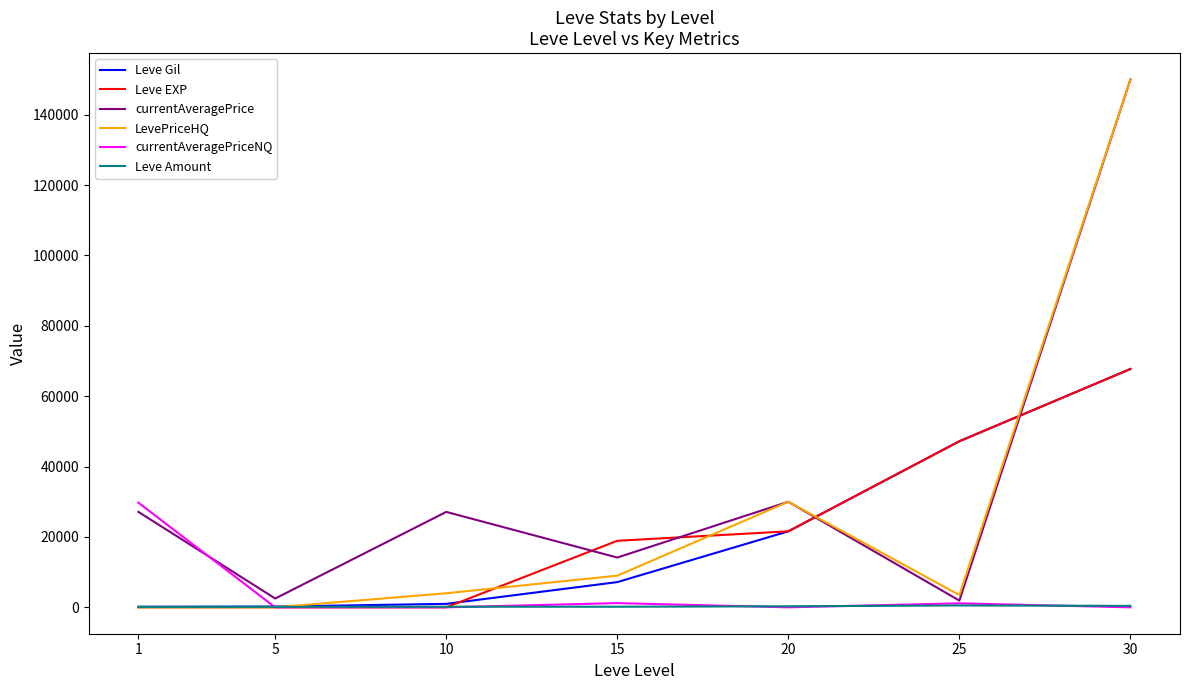

What is the approximate value of Leve Gil at 25, to the nearest 50?

47200